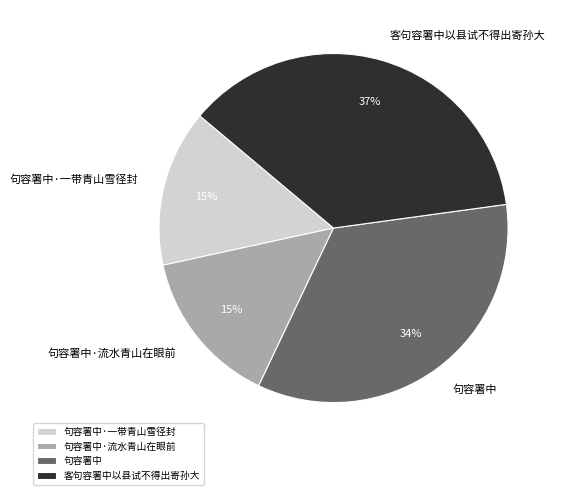

Do 句容署中·一带青山雪径封 and 句容署中·流水青山在眼前 together represent more than half of the pie?

No